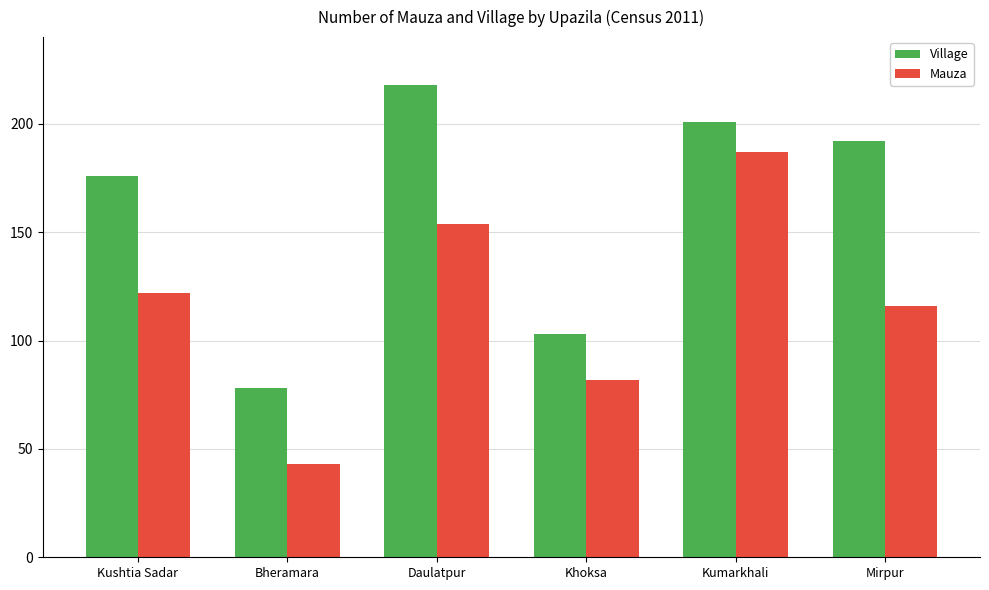

What is the label of the 3rd bar from the left?

Daulatpur